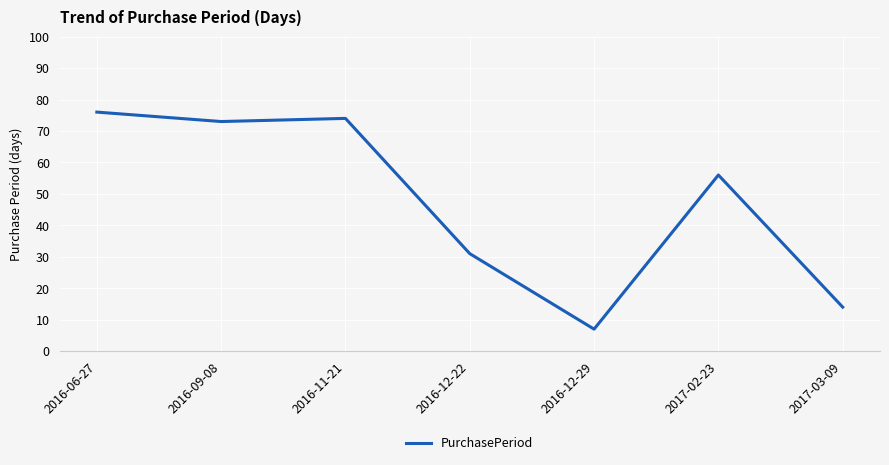

Does the chart have visible grid lines?

Yes